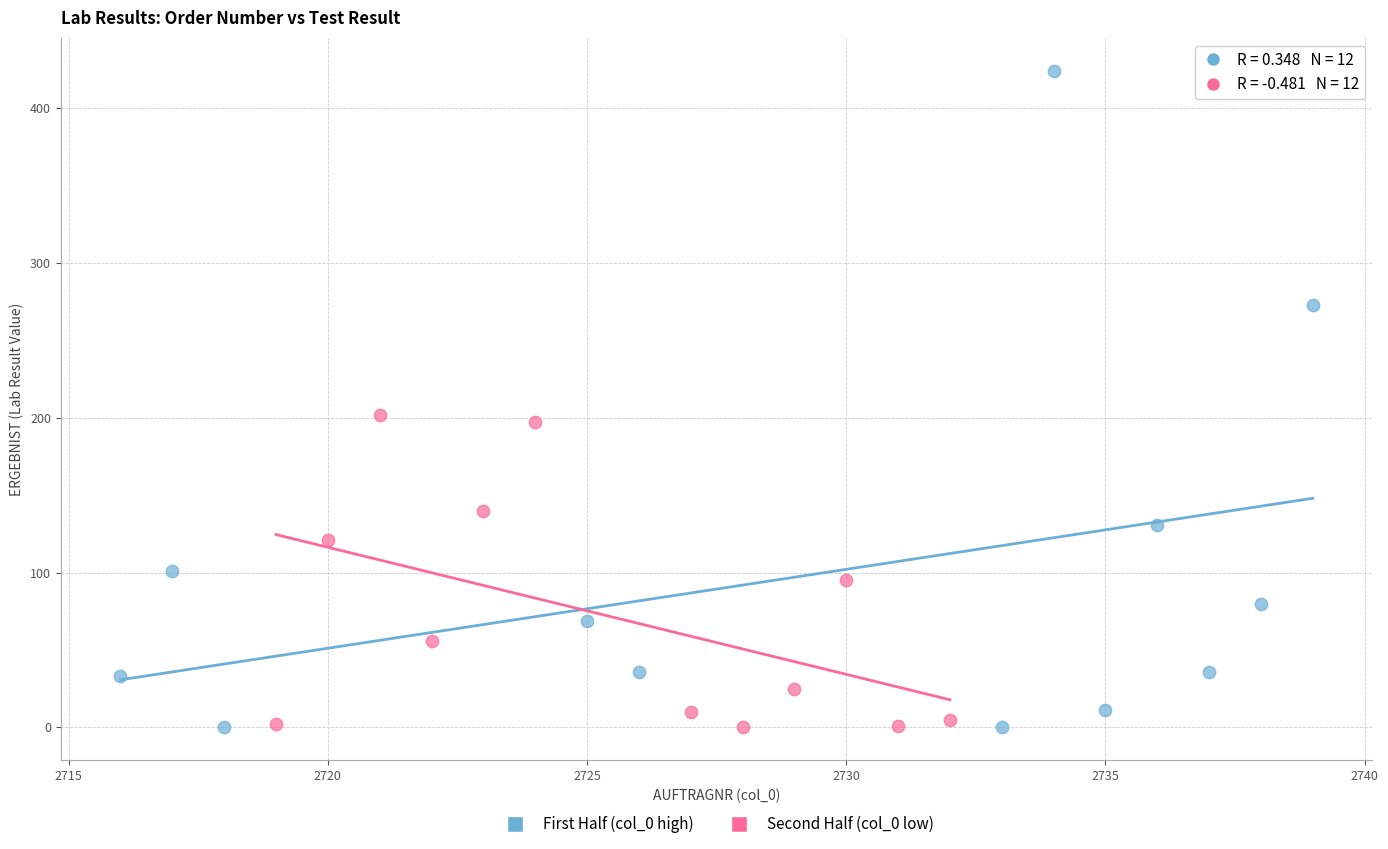

Which series reaches the maximum Y coordinate?

First Half (col_0 high)